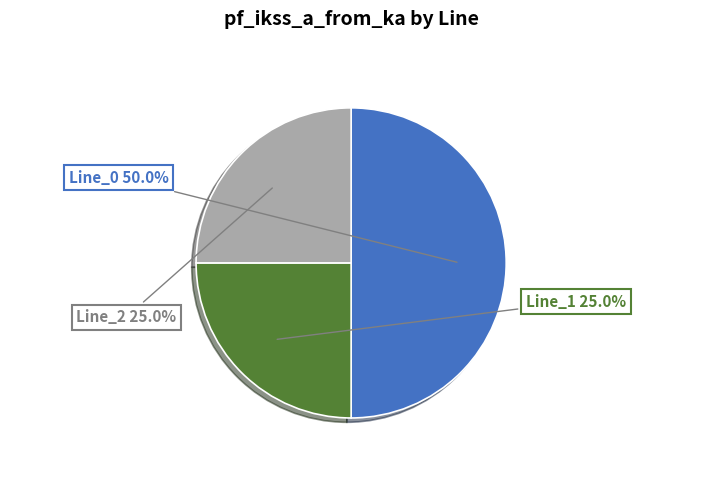

To the nearest percent, what is the average slice percentage?

33%